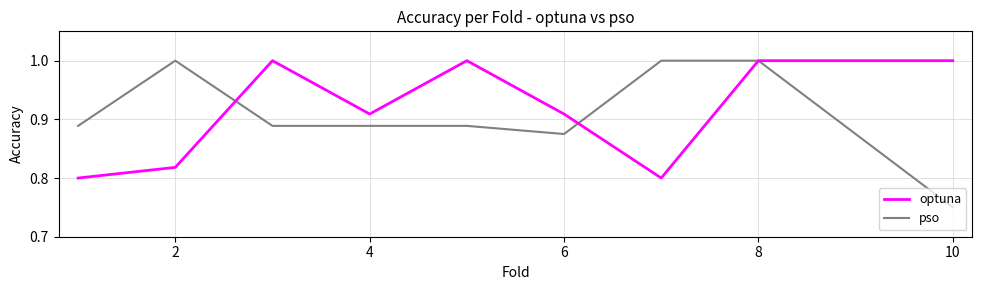

True or false: optuna and pso cross at least once.

True